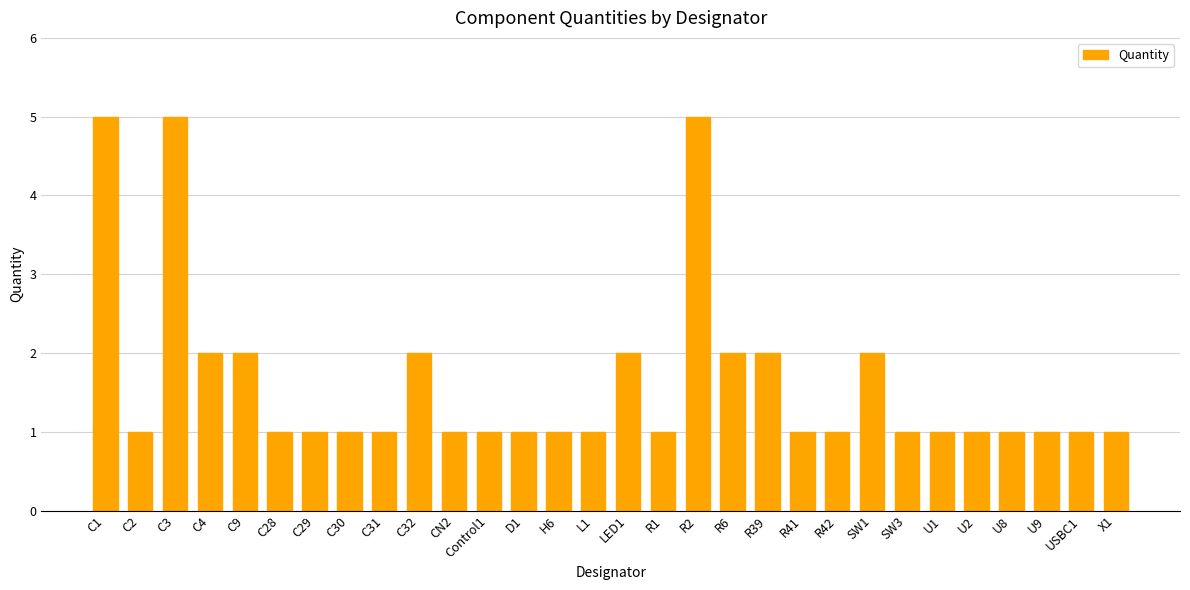

What is the maximum value shown in the chart?

5